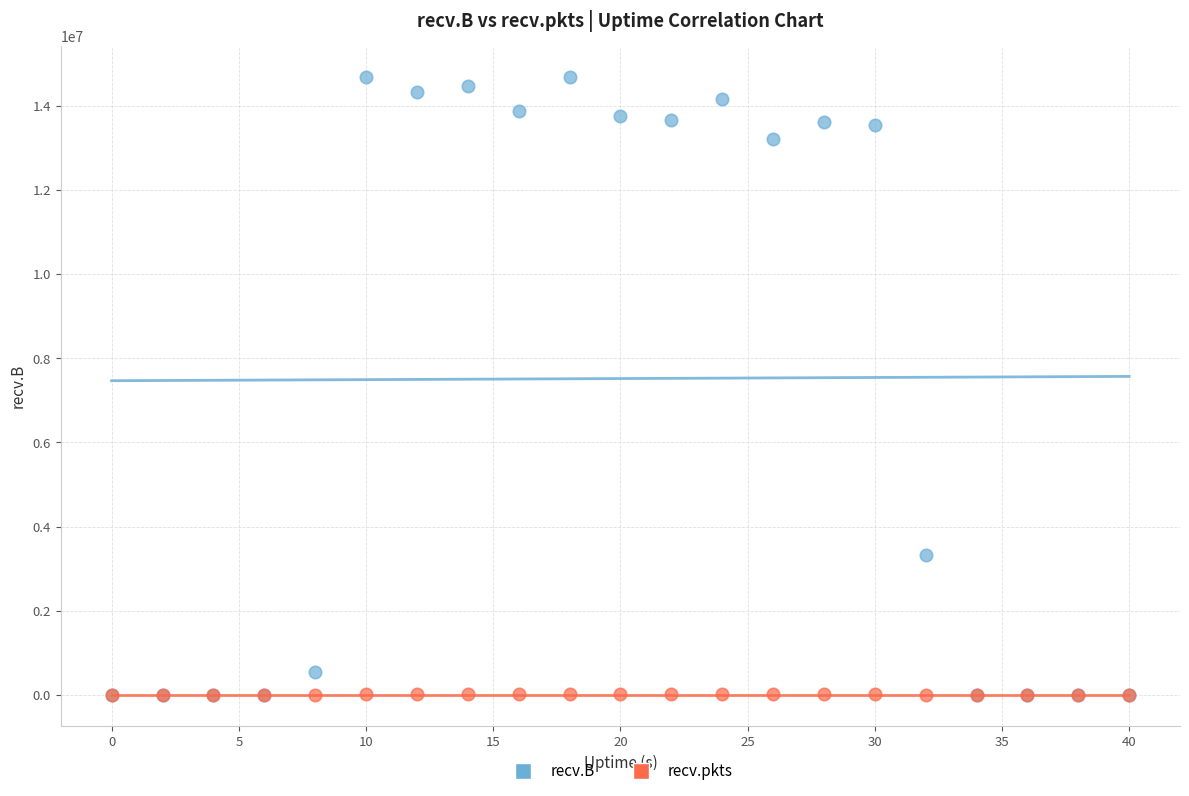

In the recv.B series, what Y value is closest to 7342895?

3318205